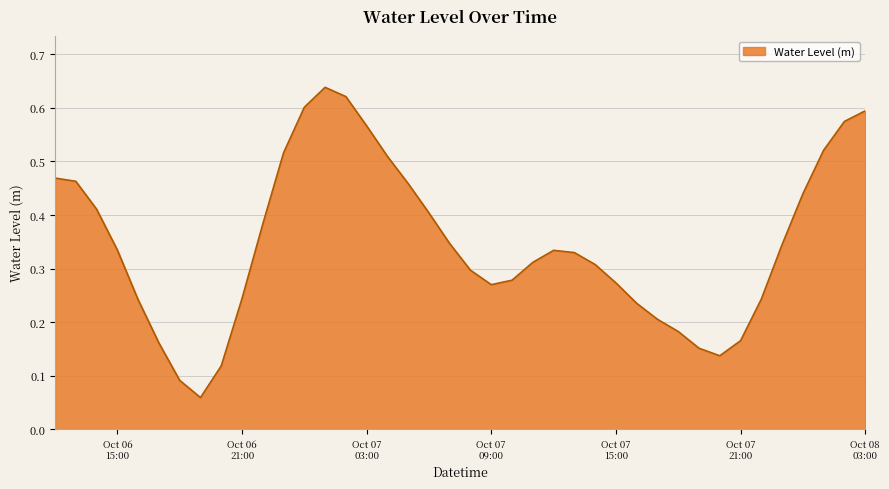

How many categories are shown in the chart?

40